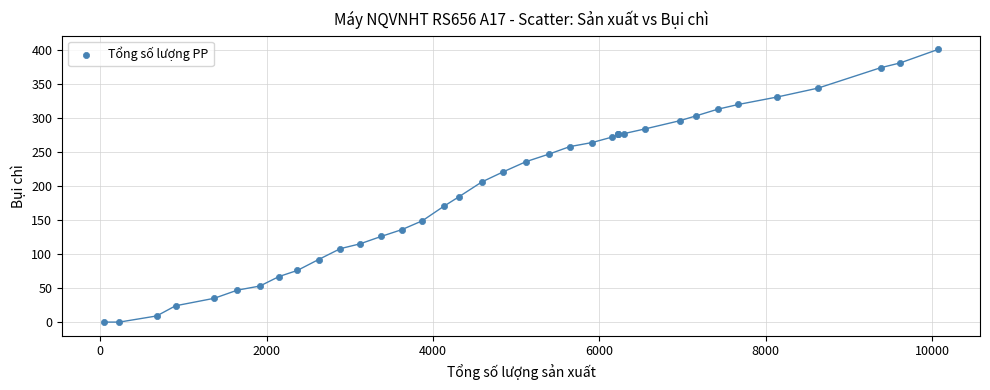

What Y value in the scatter plot is closest to 200?

206